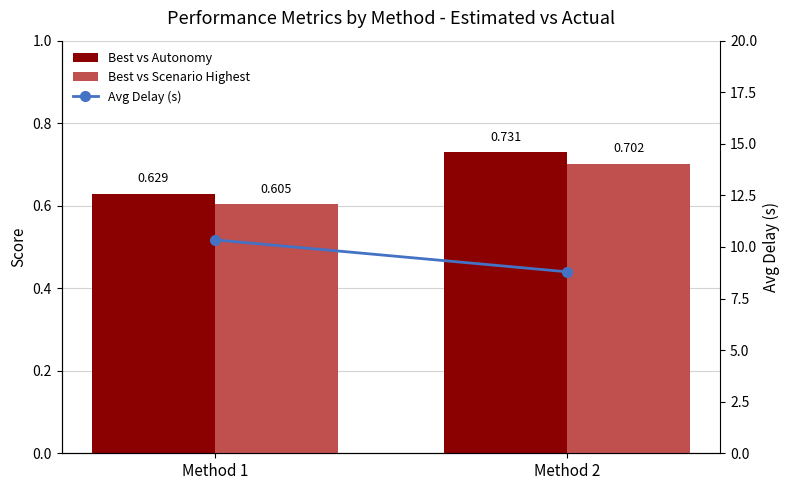

The value of Avg Delay (s) at Method 1 is 4.4. True or false?

False